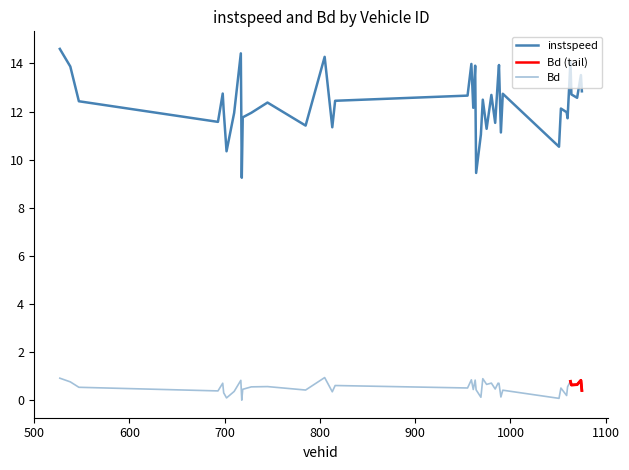

Which label corresponds to the smallest value in the chart?

718.0